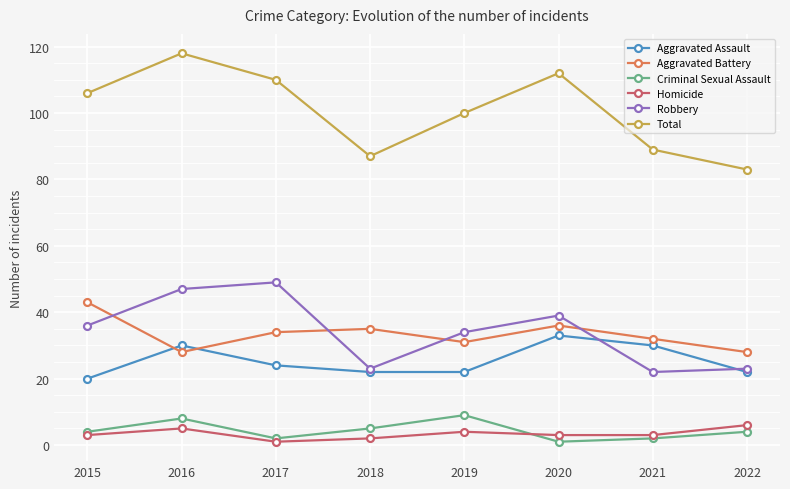

What is the spread (max minus min) of values at 2015?

103